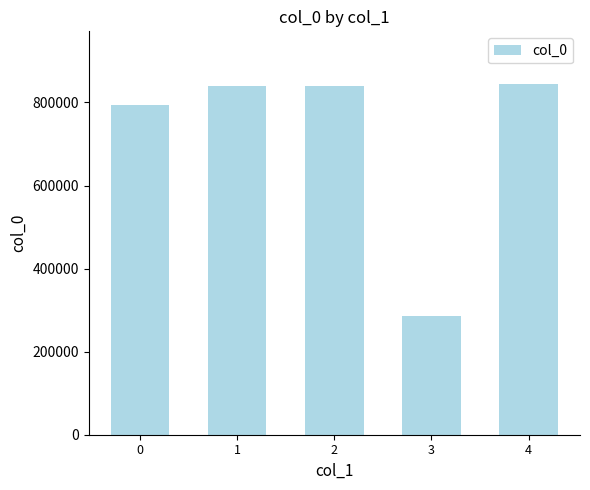

Count the number of data series in this chart.

1